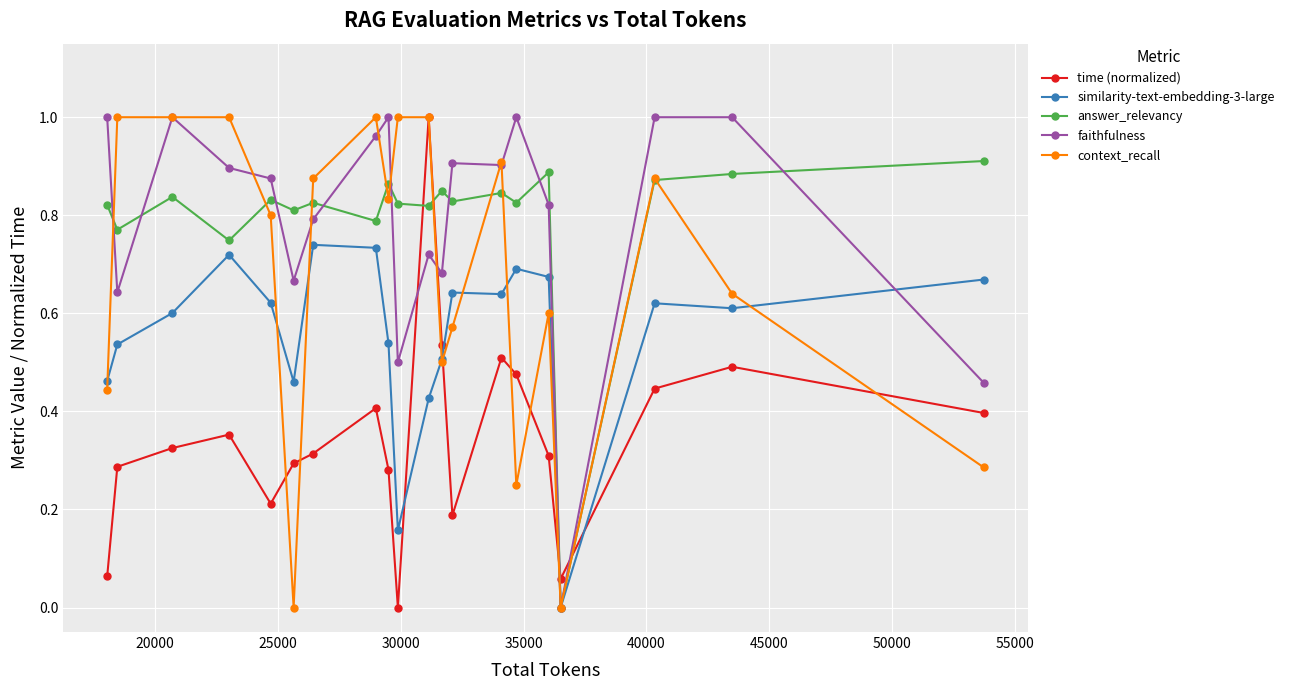

Which series ends up on top after the final intersection of answer_relevancy and time (normalized)?

answer_relevancy